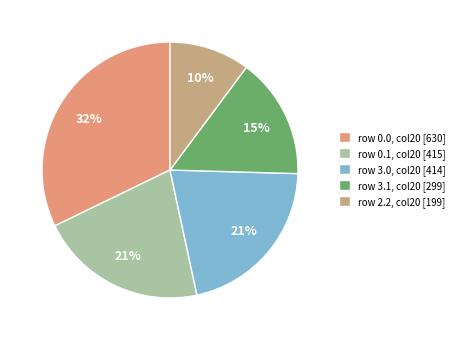

To the nearest percent, what is the combined percentage of row 0.1, col20 [415] and row 3.1, col20 [299]?

36%